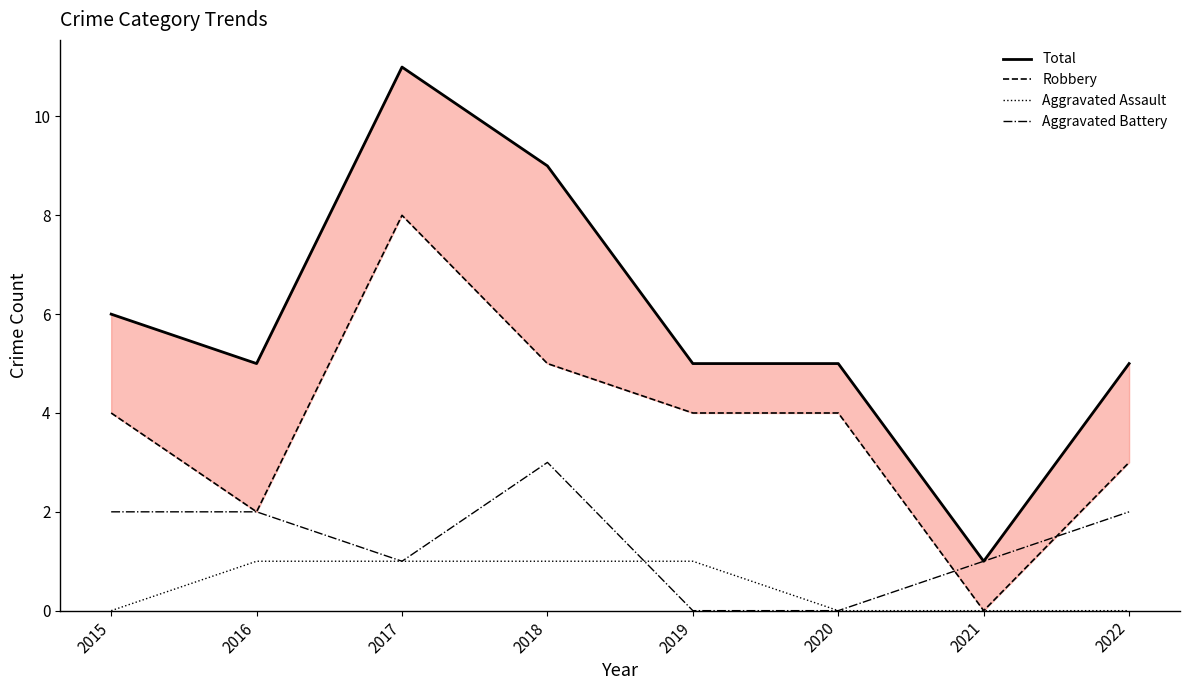

At 2018, list the series in order from largest to smallest.

Total, Robbery, Aggravated Battery, Aggravated Assault